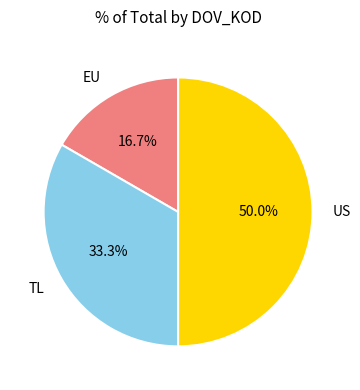

What is the largest slice in the pie chart?

US